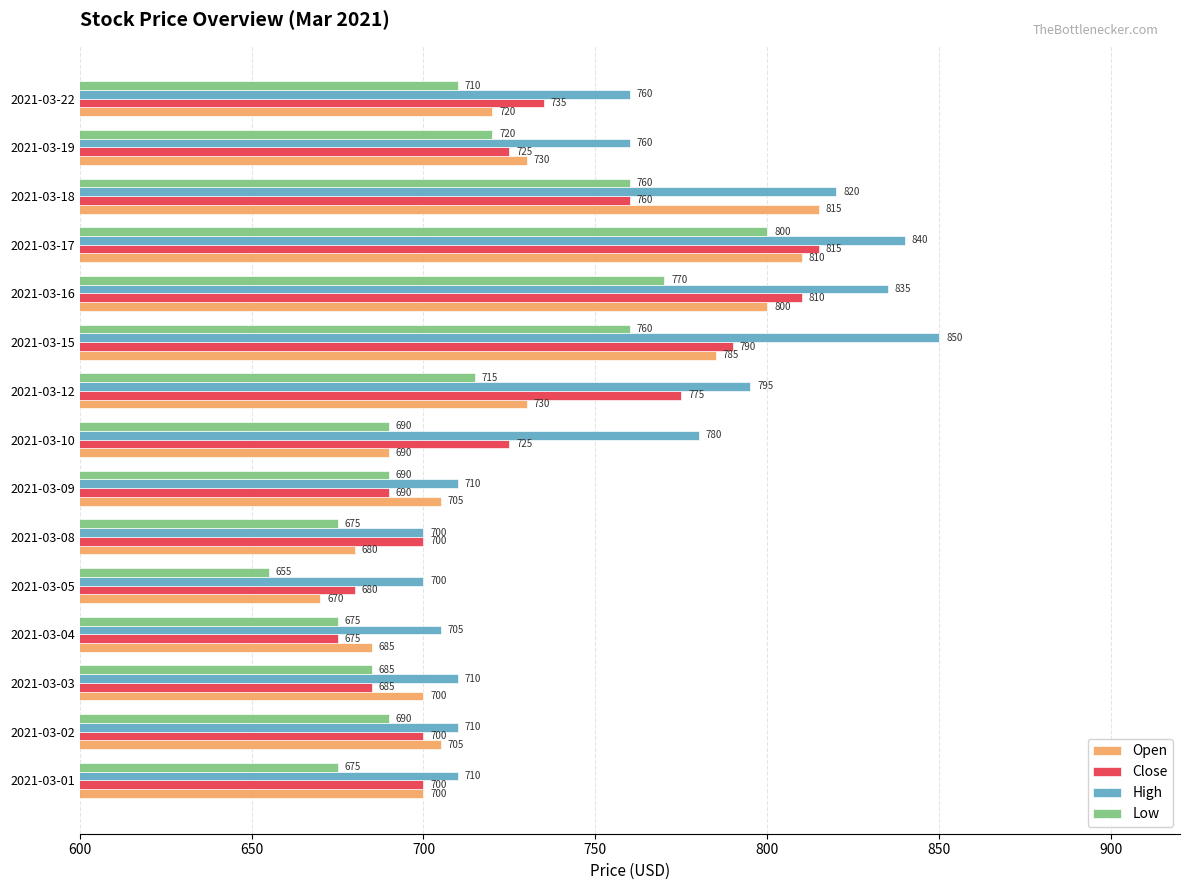

At which label is High closest to 775?

2021-03-10